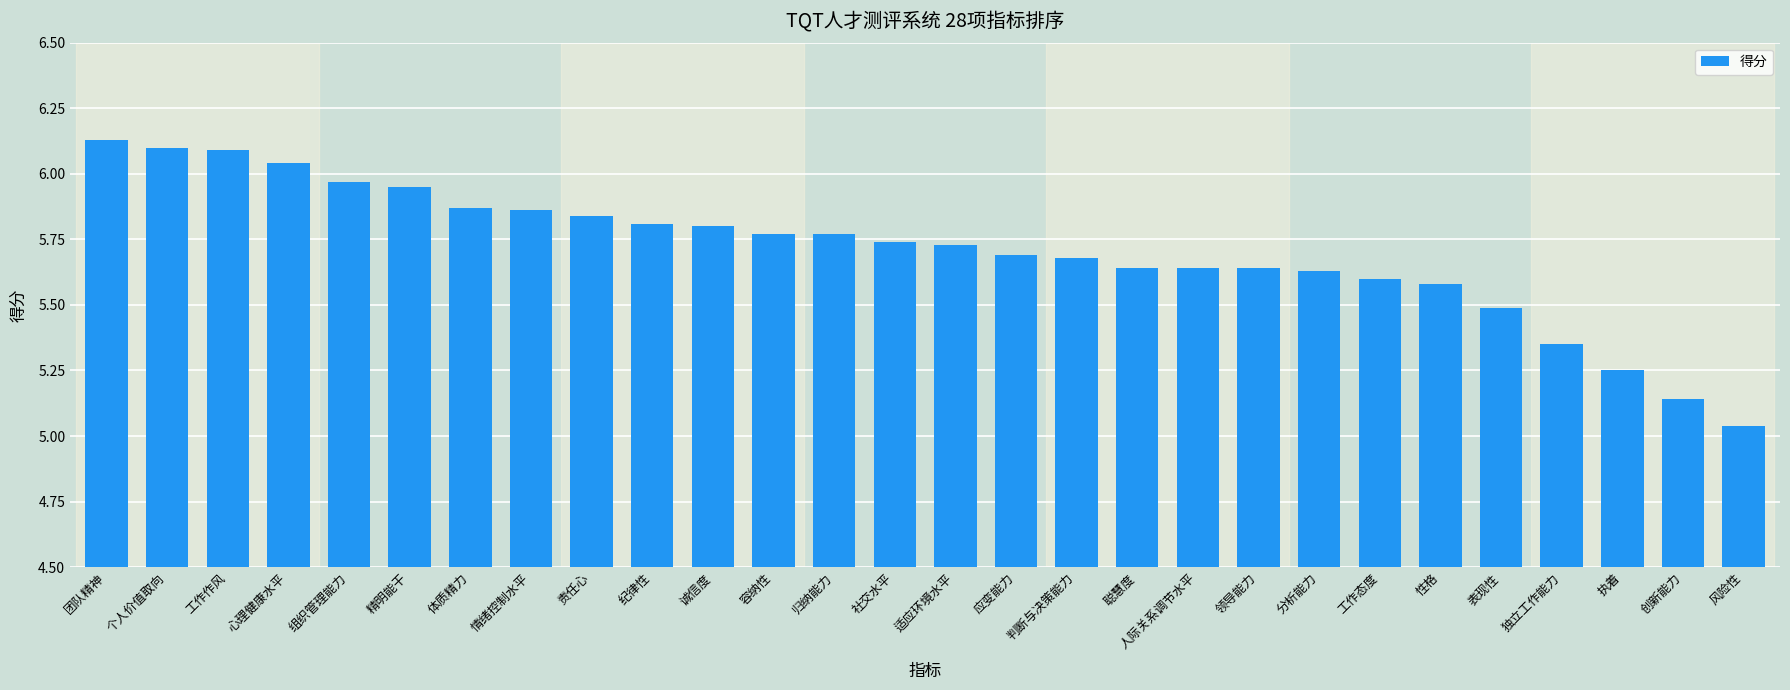

How many series are shown in this chart?

1